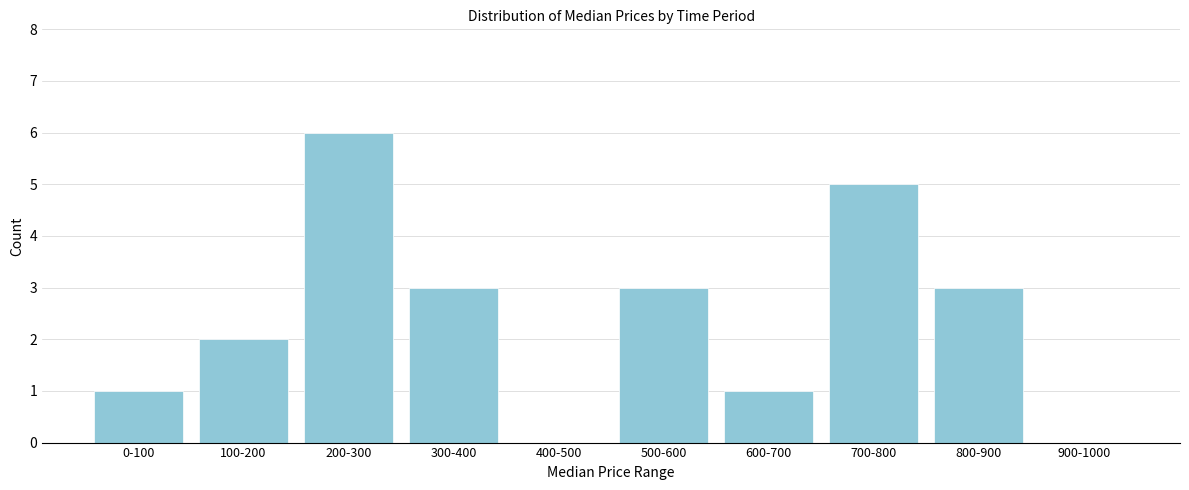

Reading left to right, transcribe all the data shown in this chart.

0-100=1	100-200=2	200-300=6	300-400=3	400-500=0	500-600=3	600-700=1	700-800=5	800-900=3	900-1000=0